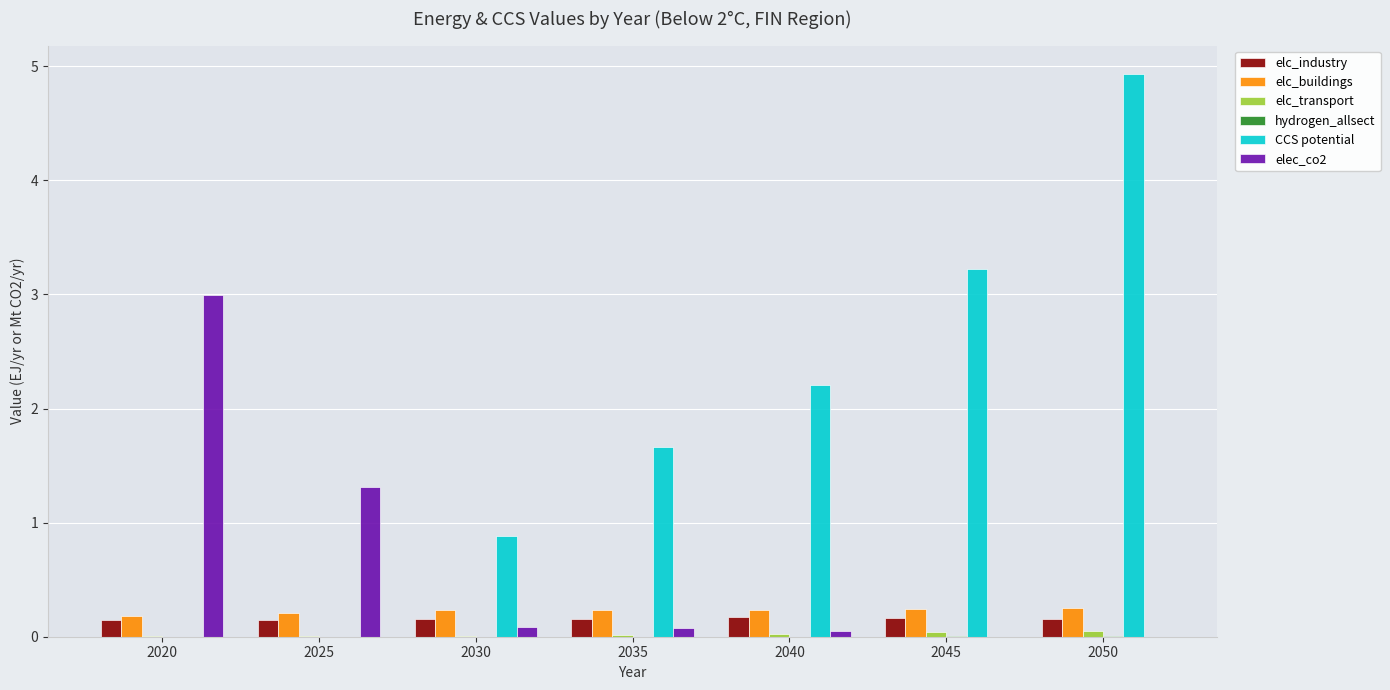

What is the maximum value for CCS potential?

4.9